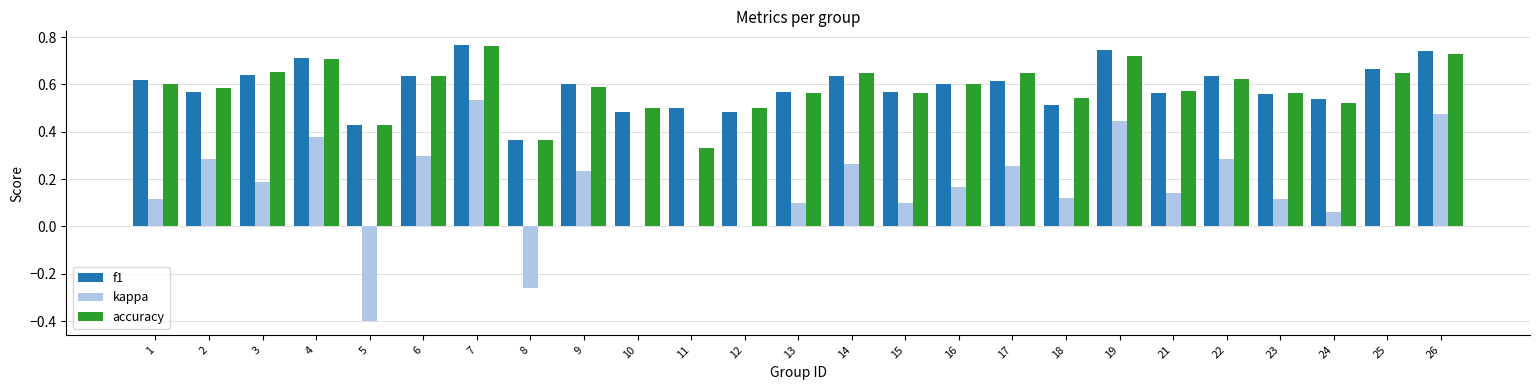

Is the value of kappa at 3 greater than the value of accuracy at 9?

No